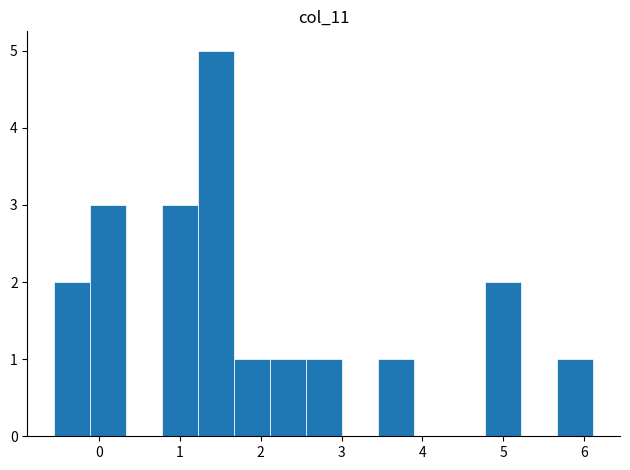

Reading left to right, list every bar in this chart as the range it spans on the x-axis followed by its height. Neither the bar edges nor the heights are printed on the chart, so give them approximately, as read against the axes.

-0.5 to -0.1: 2
-0.1 to 0.3: 3
0.3 to 0.8: 0
0.8 to 1.2: 3
1.2 to 1.7: 5
1.7 to 2.1: 1
2.1 to 2.6: 1
2.6 to 3.0: 1
3.0 to 3.4: 0
3.4 to 3.9: 1
3.9 to 4.3: 0
4.3 to 4.8: 0
4.8 to 5.2: 2
5.2 to 5.7: 0
5.7 to 6.1: 1